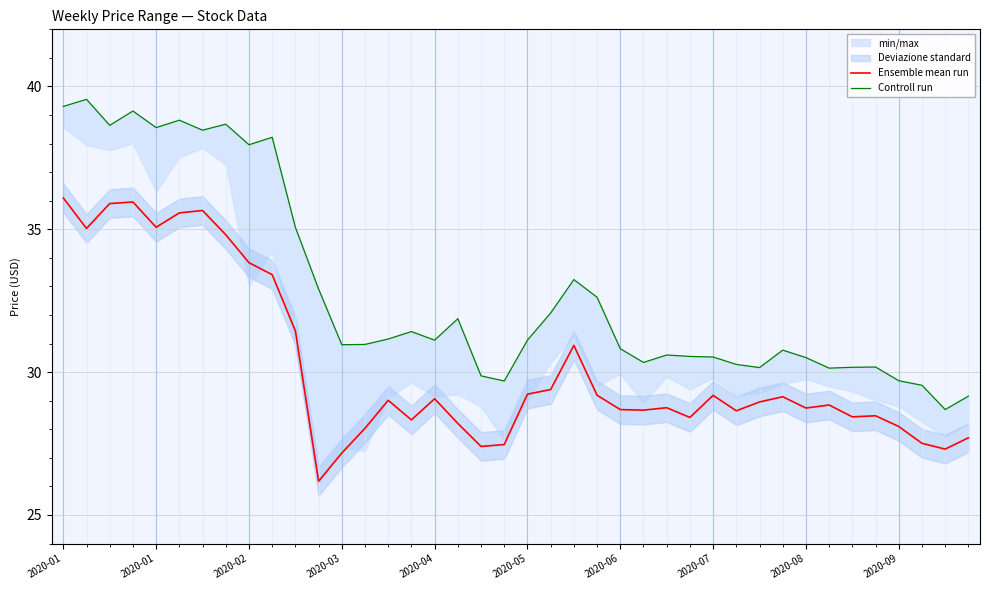

True or false: Controll run has more than 0 points higher than both neighbors.

True